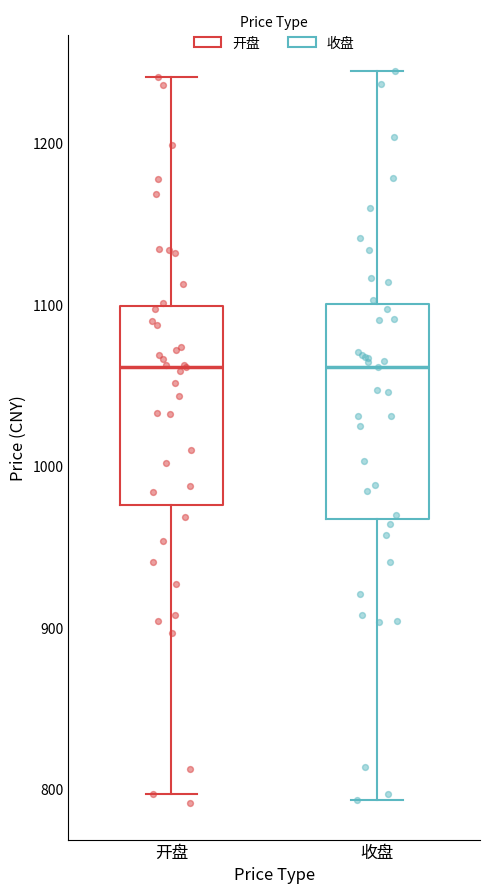

Where is the lower edge of the box for 开盘 on the y-axis? The values are not printed on the chart, so give them approximately, as read against the axis.

980